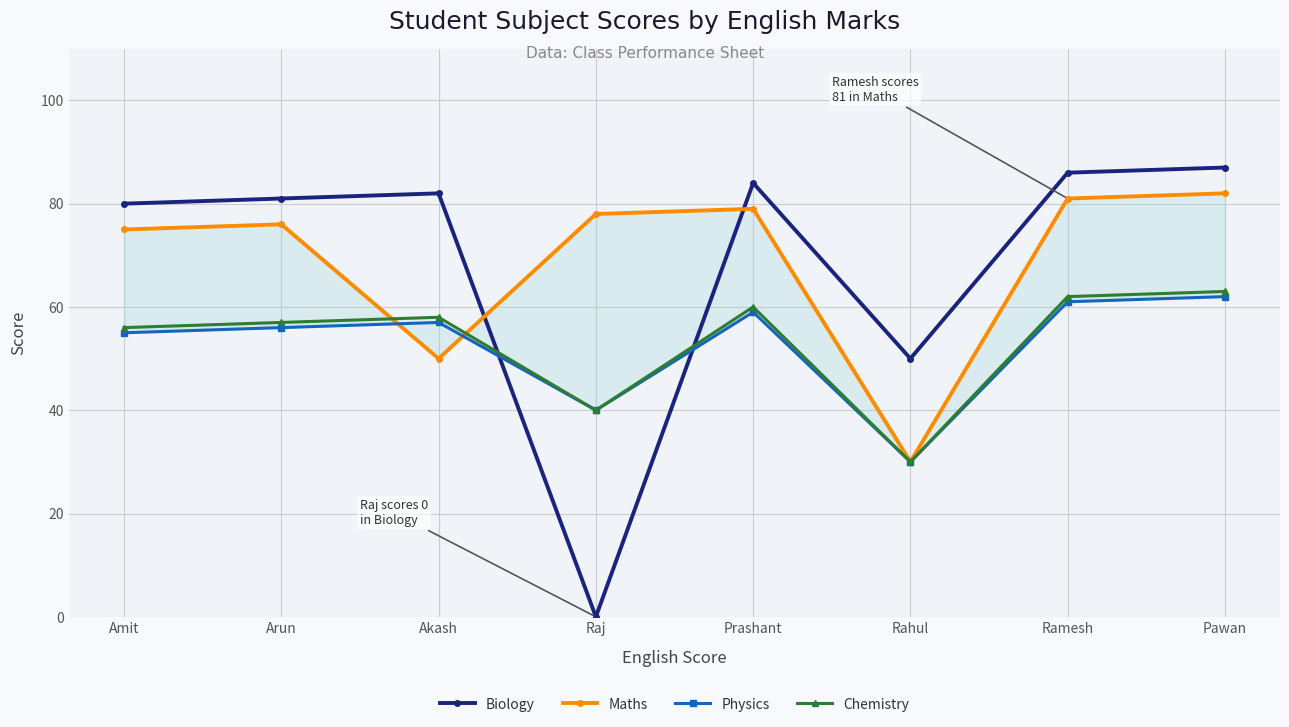

At Rahul, list the series in order from largest to smallest.

Biology, Maths, Physics, Chemistry